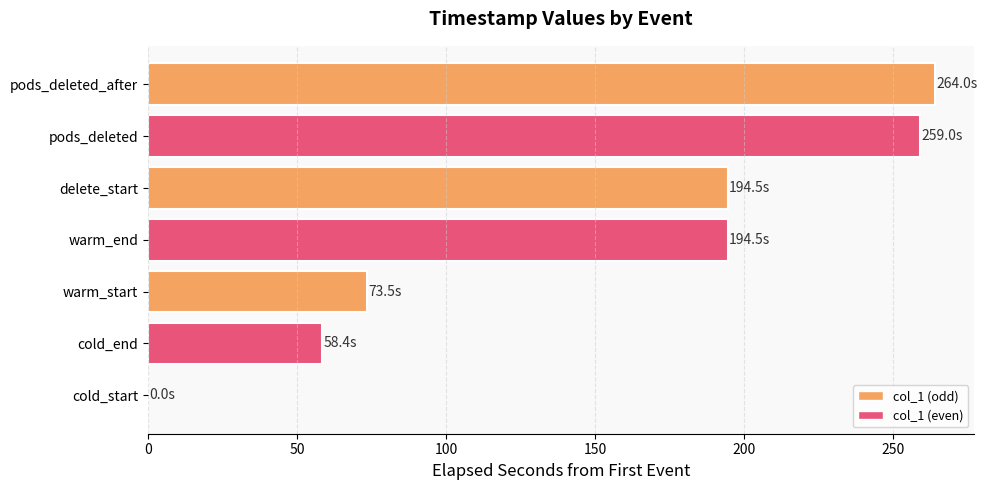

Reading bottom to top, what are all the values shown in this chart?

cold_start=0.0	cold_end=58.4	warm_start=73.5	warm_end=194.5	delete_start=194.5	pods_deleted=259.0	pods_deleted_after=264.0